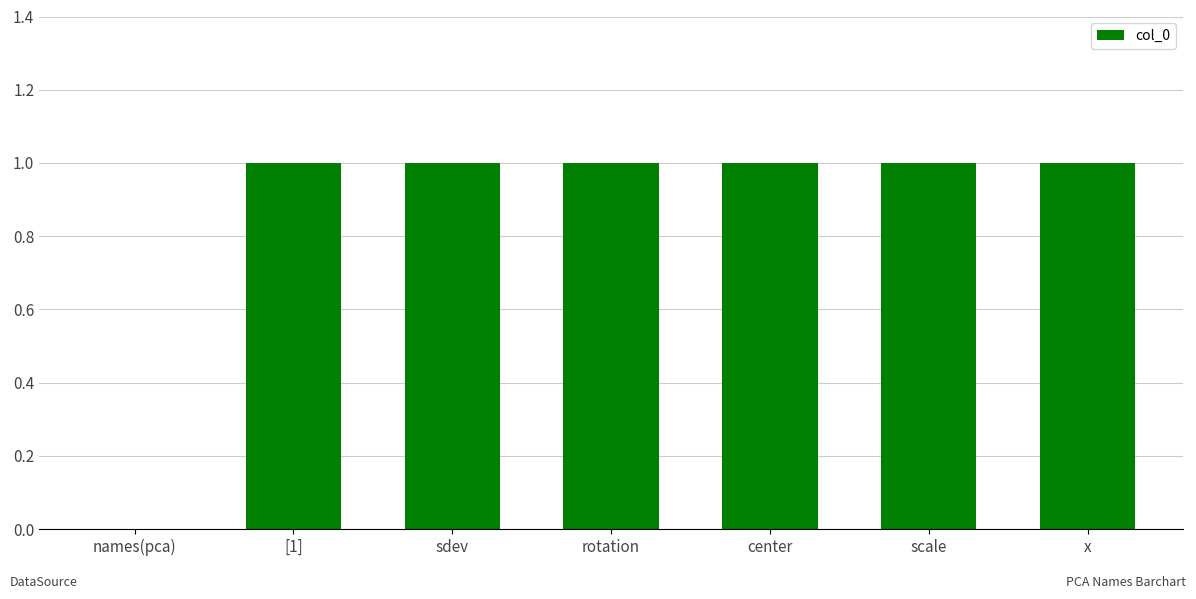

Reading left to right, extract all data points from this chart.

names(pca)=0	[1]=1	sdev=1	rotation=1	center=1	scale=1	x=1